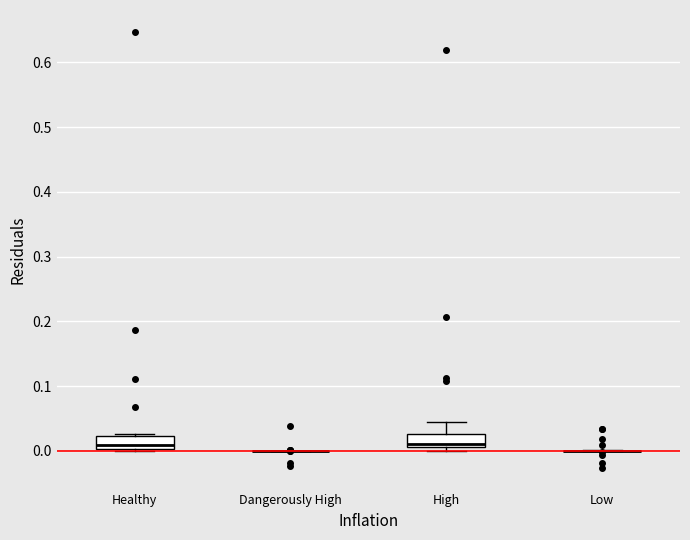

Reading left to right, read every box against the y-axis: the position of its median line, the range the box covers, and the ends of its whiskers. The values are not printed on the chart, so give them approximately, as read against the axis.

Healthy: median 0.01, box 0.00 to 0.02, whiskers 0.00 to 0.03
Dangerously High: box collapsed to a line at 0.00, whiskers 0.00 to 0.00
High: median 0.01 (just above the box's lower edge), box 0.01 to 0.03, whiskers 0.00 to 0.04
Low: box collapsed to a line at 0.00, whiskers 0.00 to 0.00